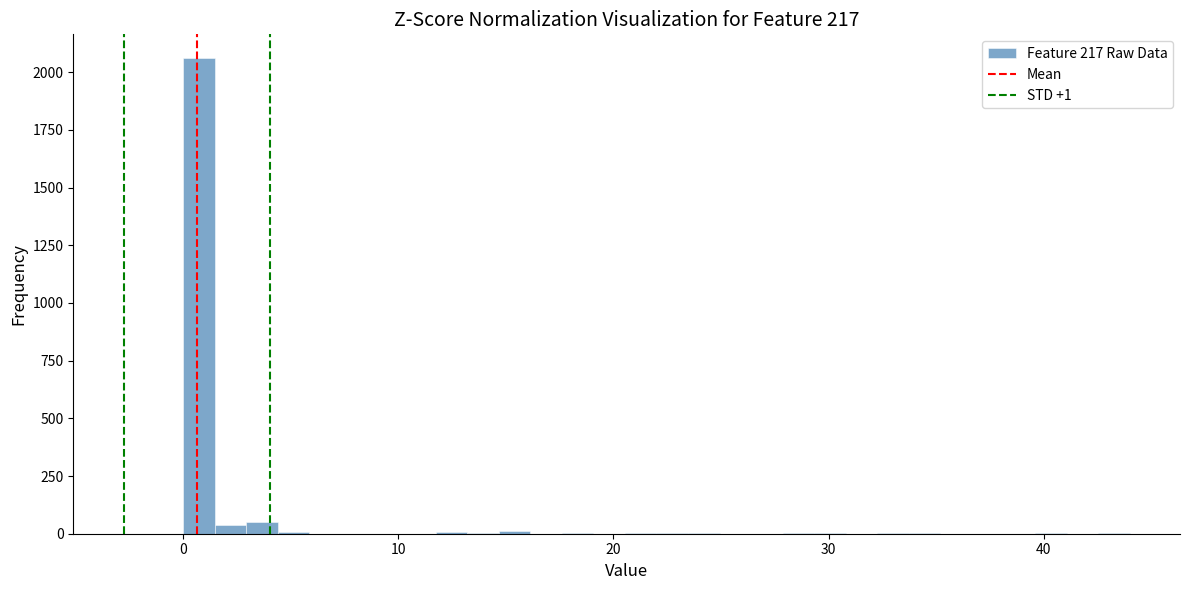

Read against the x-axis, roughly where is the centre of the tallest bar?

1